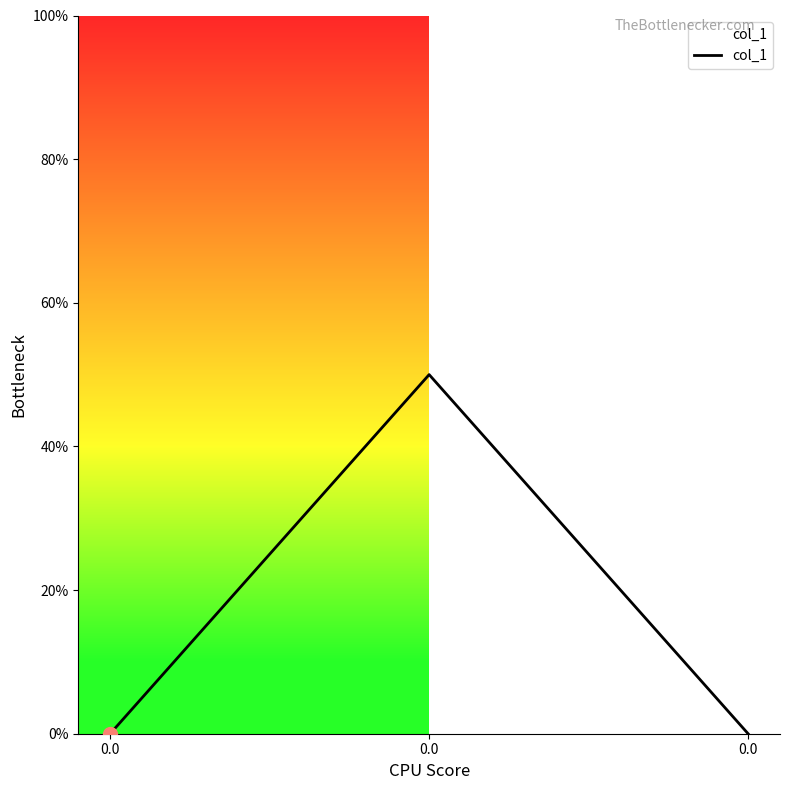

List the labels in order of value, largest first.

0.0, 0.0, 0.0